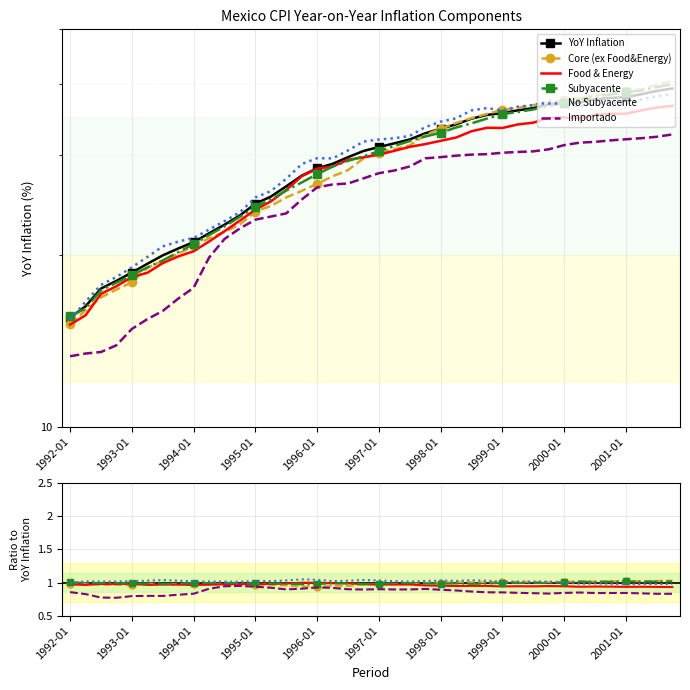

True or false: No Subyacente and Food & Energy intersect in this chart.

False